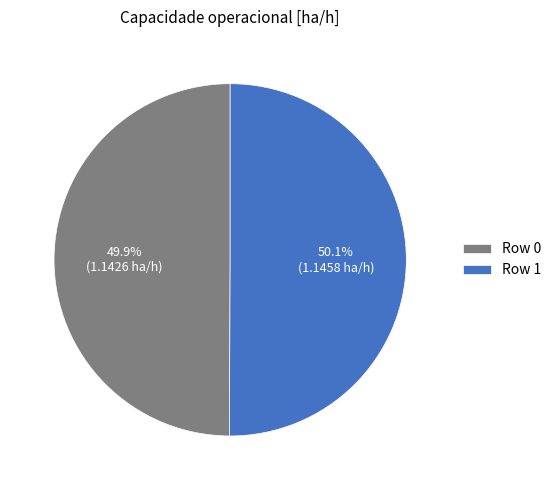

What is the ratio of the value at Row 1 to the value at Row 0?

1.0